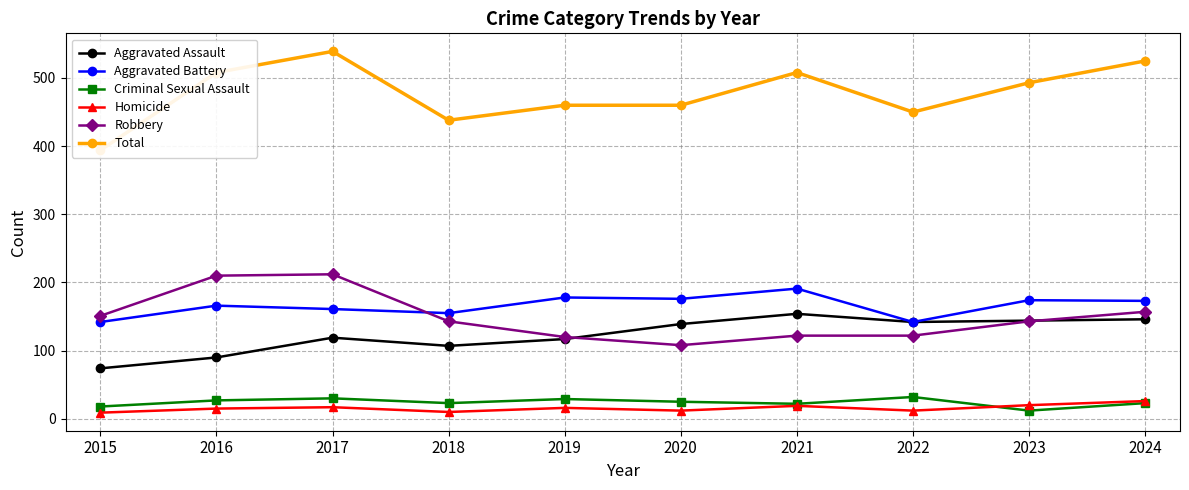

What is the difference between the highest and lowest values at 2017?

522